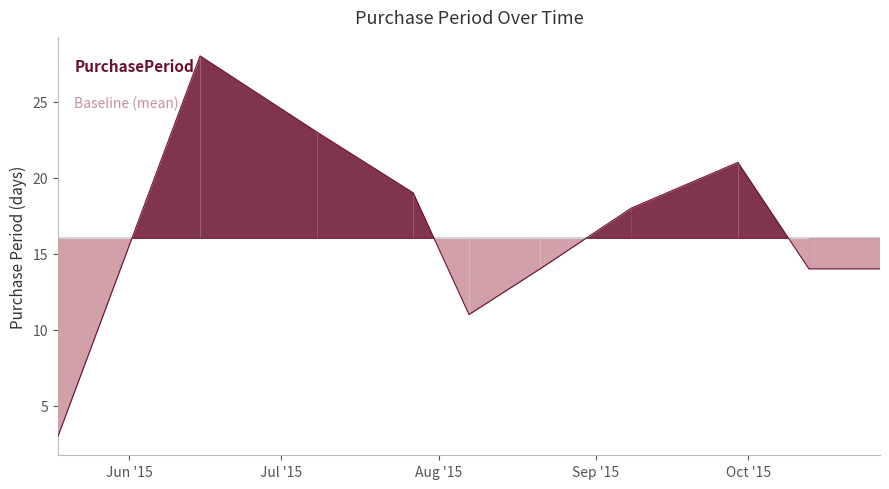

What is the smallest value displayed?

3